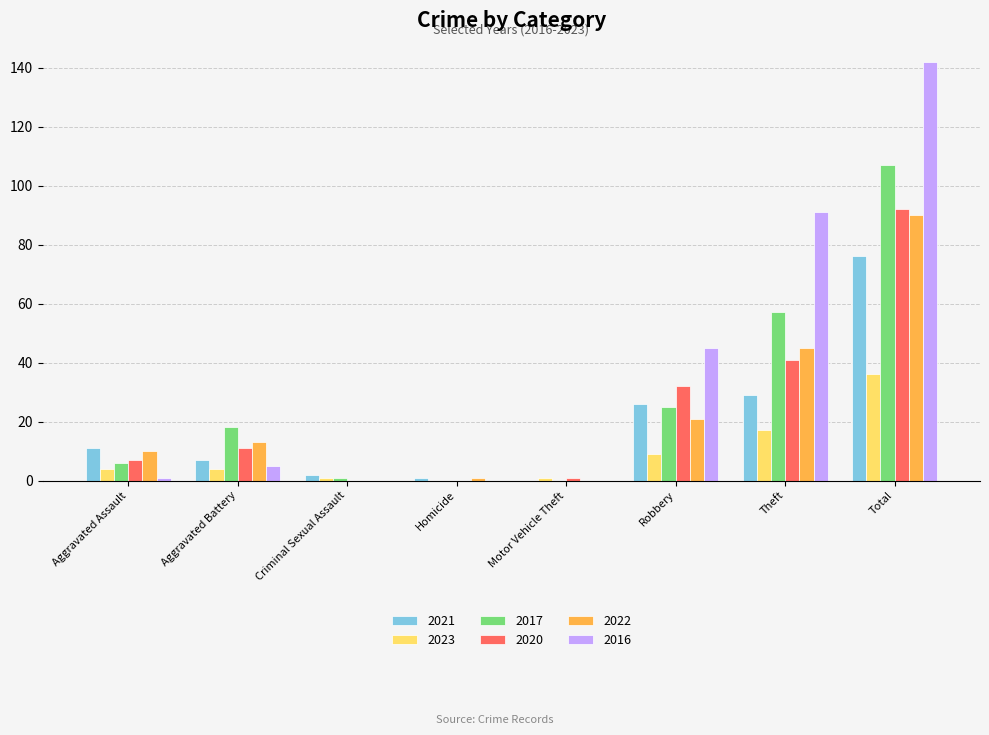

What is the approximate value of 2020 at Aggravated Battery, to the nearest 10?

10